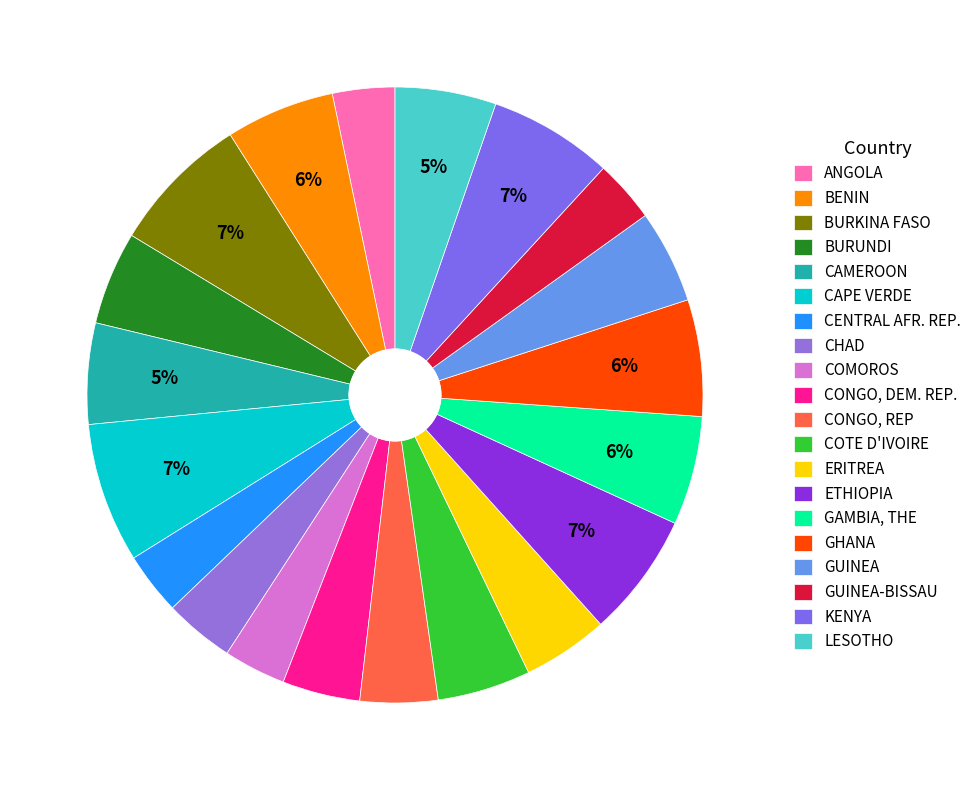

Count the number of slices in the pie.

20